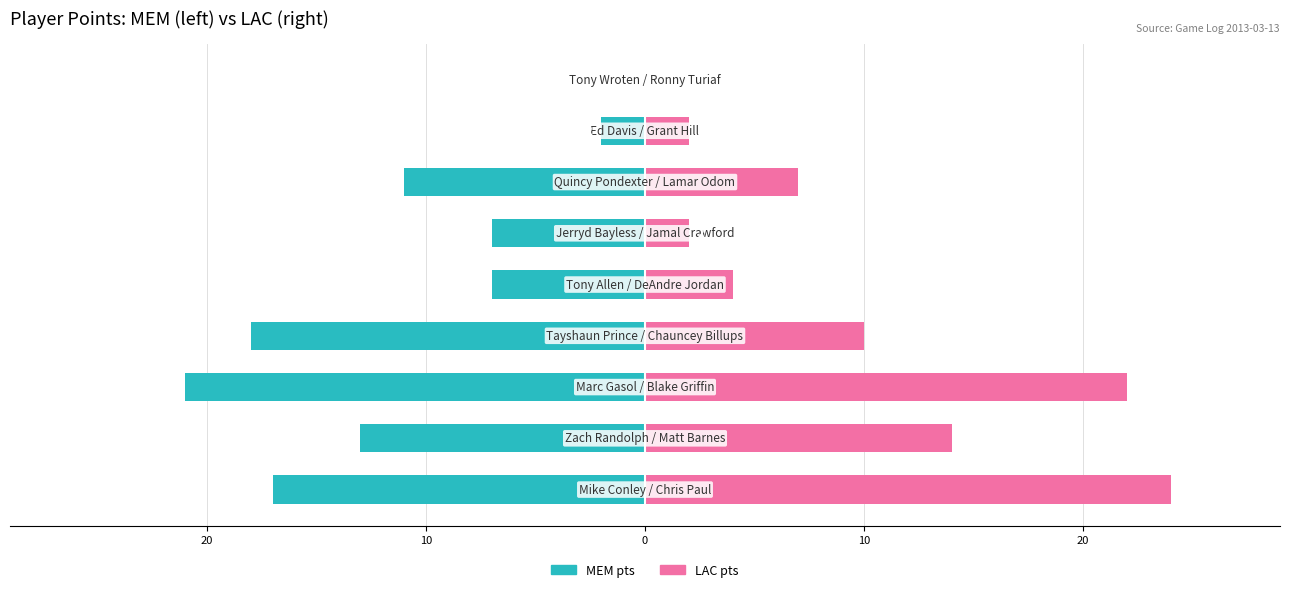

How many values in the LAC pts series are below 7?

4